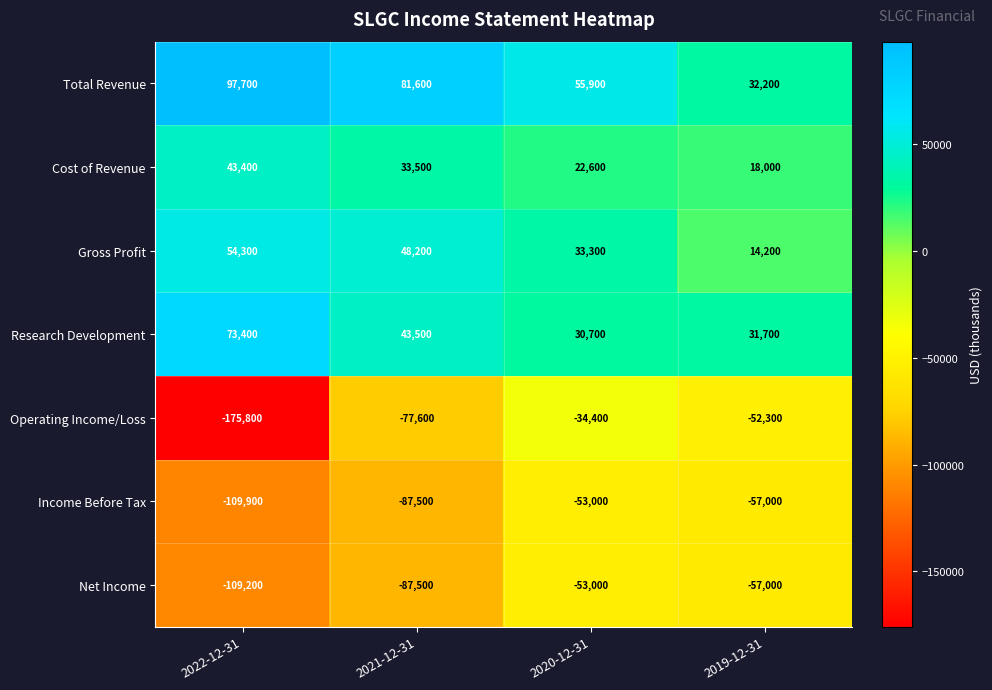

At which label is Operating Income/Loss closest to -105100?

2021-12-31